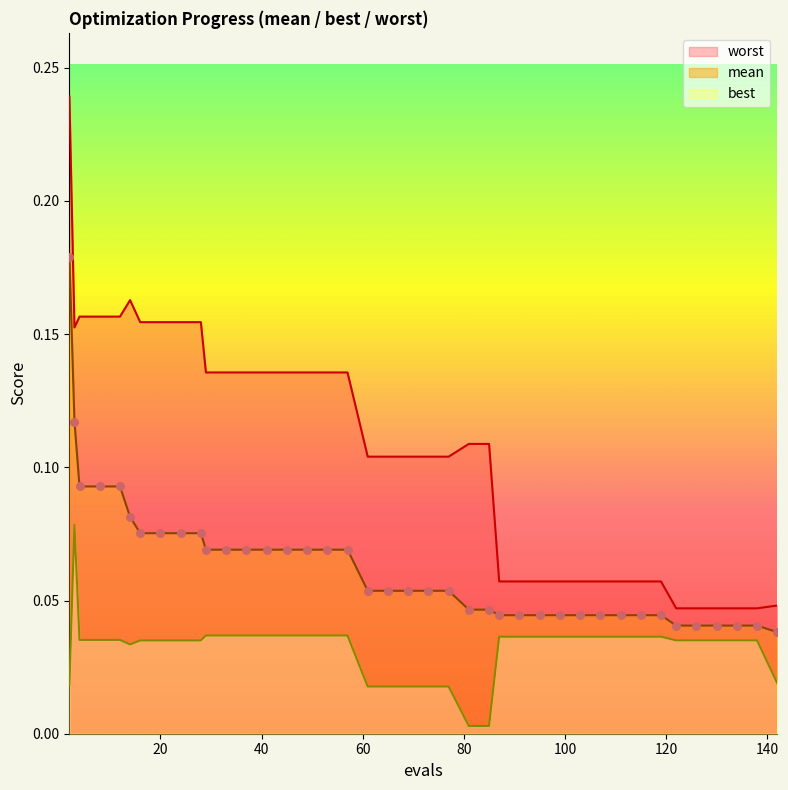

Which series has the widest spread of Y values?

worst